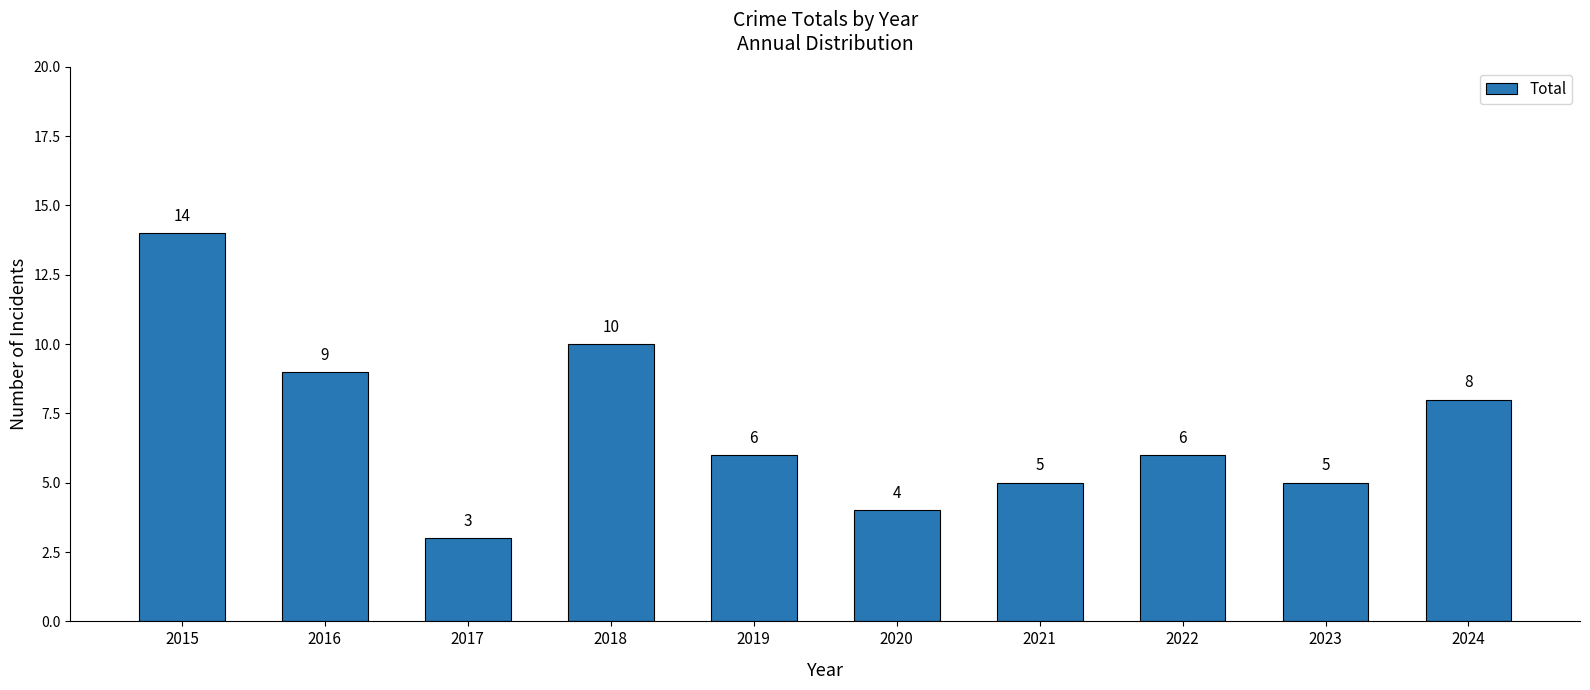

The chart shows a value of 3 at 2017. True or false?

True